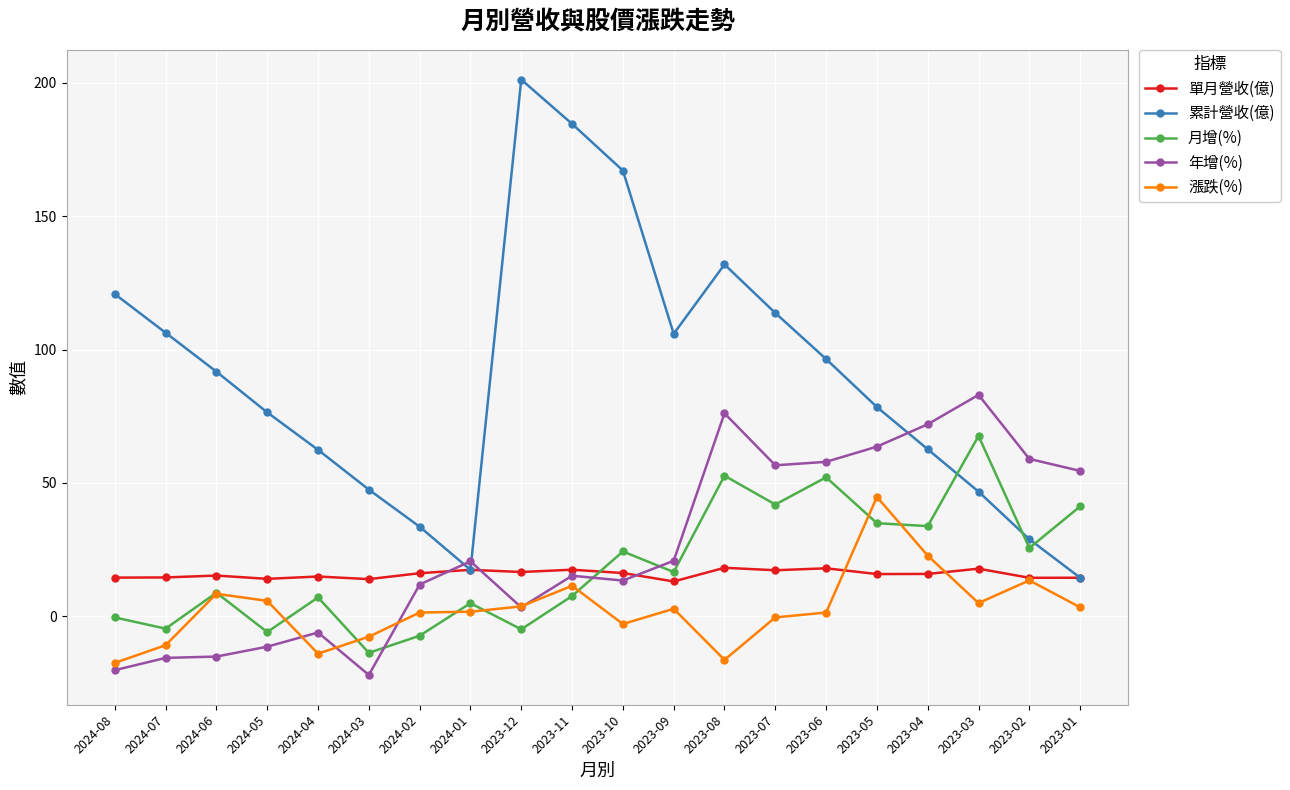

Which series has the largest range (max minus min)?

累計營收(億)